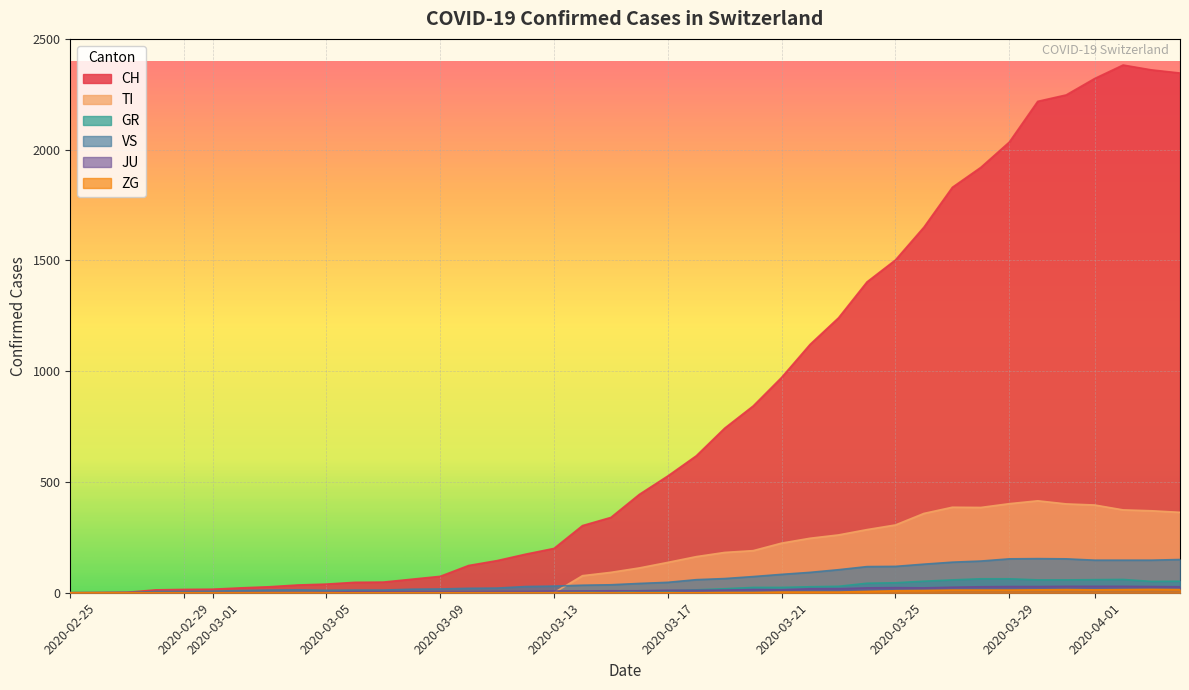

What is the greatest value displayed?

2382